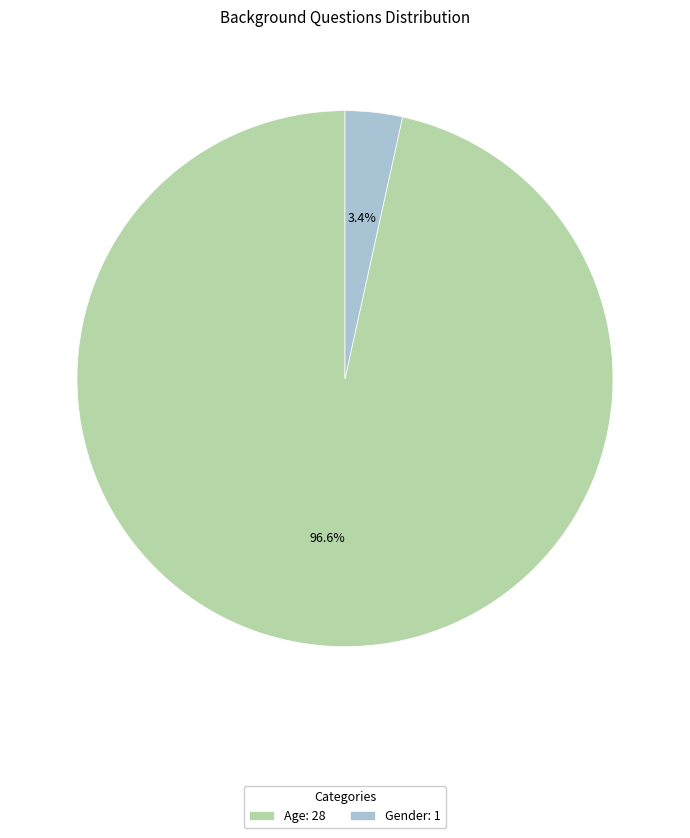

True or false: Age accounts for 97% of the total.

True